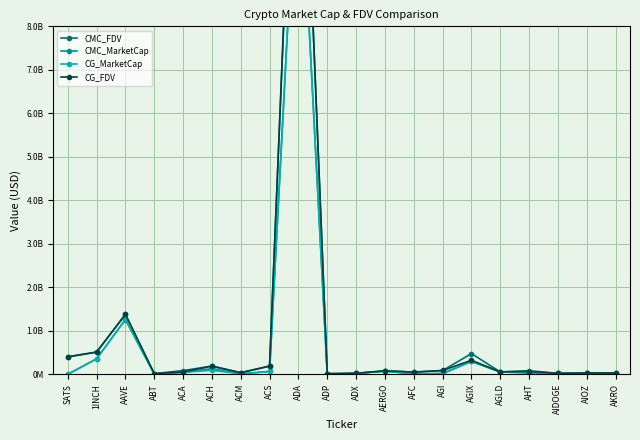

Reading left to right, extract all data points from this chart.

CMC_FDV: 405830723.6	511755456.0	1377842773.8	16894539.5	86293520.8	189573659.7	38106035.9	190006787.7	16279480678.1	16247217.5	23242651.4	81456199.6	51134481.1	86668063.9	477250387.7	56374198.0	84132037.8	22966224.2	30005858.7	30209765.3
CMC_MarketCap: 0.0	356338490.2	1260633700.3	8951772.1	44687459.3	132374353.7	11287667.1	66848139.1	12762568316.7	3060180.5	22089433.8	72496017.6	12446493.2	23273859.9	296371837.3	56374197.0	33420314.8	20910172.7	28211826.6	26682194.1
CG_MarketCap: 0.0	356487635.0	1260817017.0	8935804.0	44684835.0	93389864.0	11310718.0	66640681.0	12647141888.0	3041430.0	21981855.0	71854685.0	12666585.0	10303285.0	296045595.0	56490852.0	36733812.0	21894517.0	28195994.0	601816.0
CG_FDV: 399360704.0	511969650.0	1378041979.0	16860007.0	55727959.0	188907159.0	38107485.0	189439310.0	16277007048.0	16147665.0	23129456.0	80735602.0	52038076.0	88855696.0	322943426.0	56490852.0	64754875.0	21894517.0	29989036.0	30090779.0